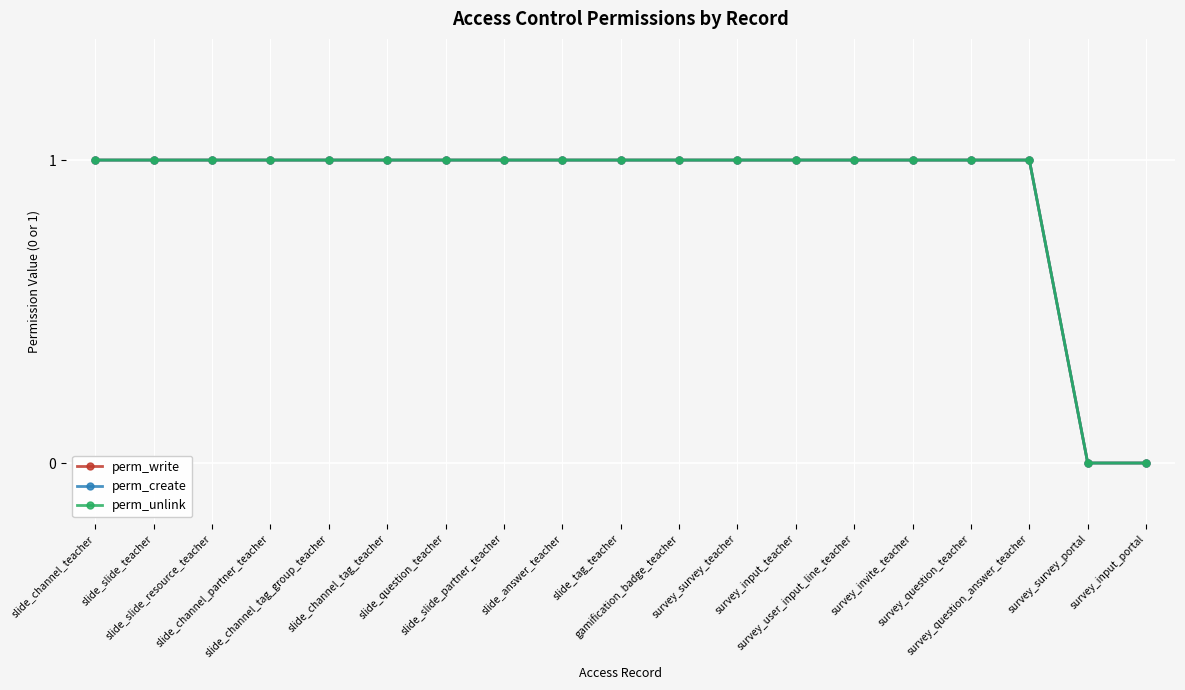

True or false: perm_write and perm_unlink intersect in this chart.

False